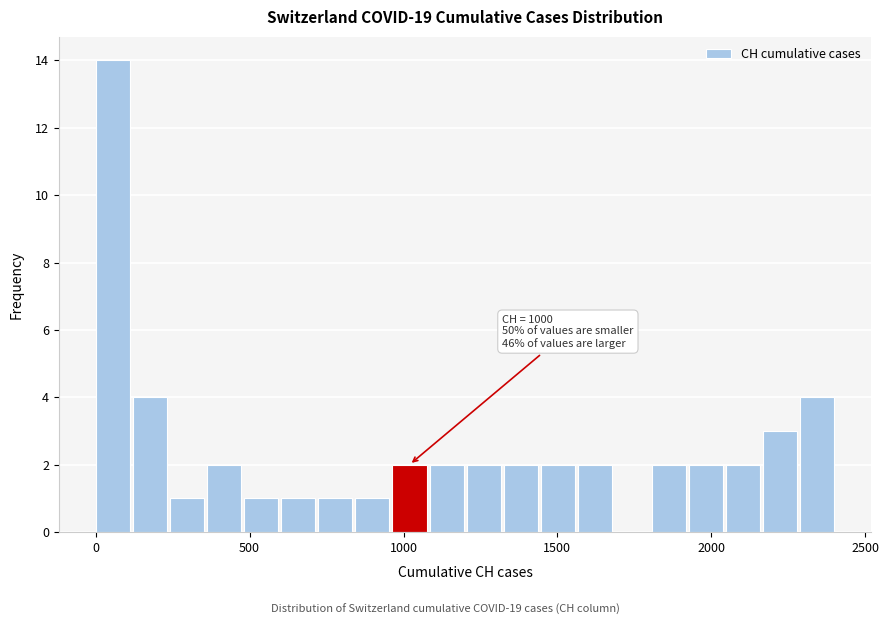

Around what value on the x-axis is the tallest bar? Give the approximate position of its centre, as read against the axis.

50